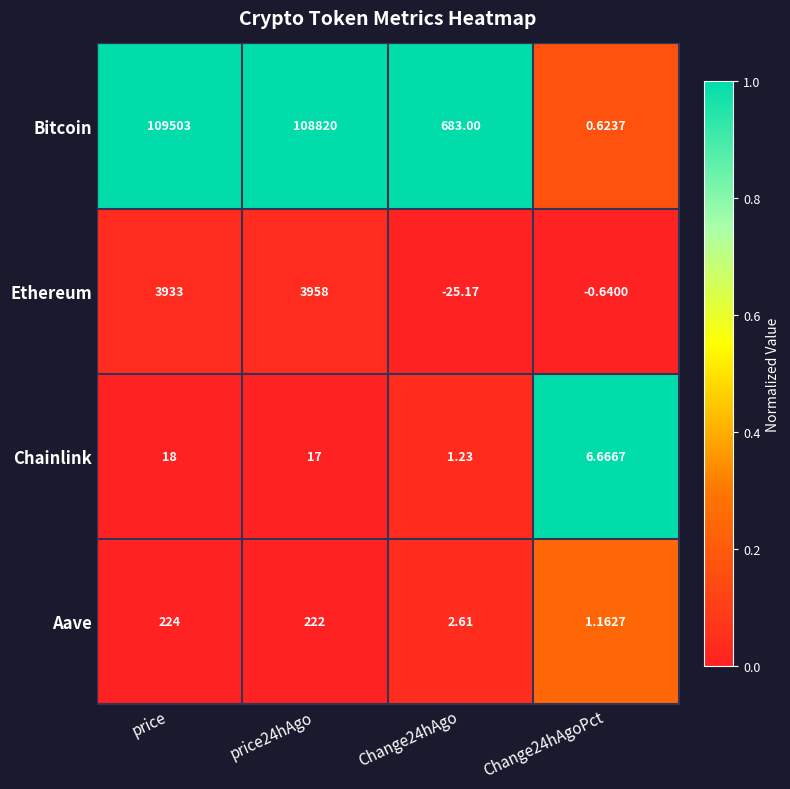

Which series changed the most between Change24hAgo and Change24hAgoPct?

Bitcoin